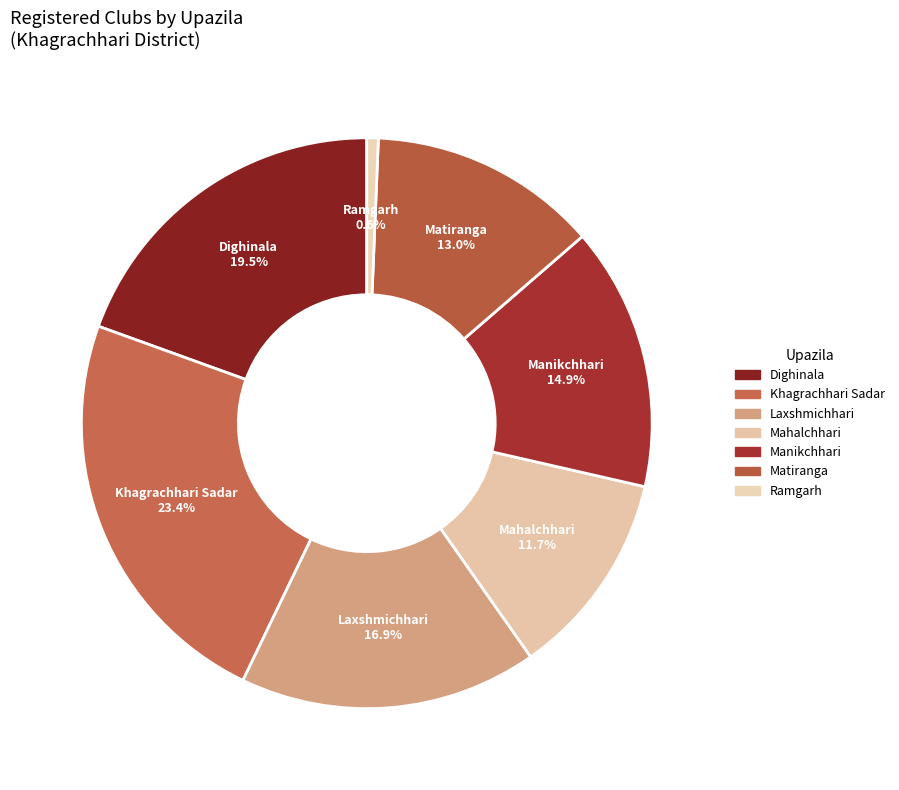

How many segments does this pie chart have?

7